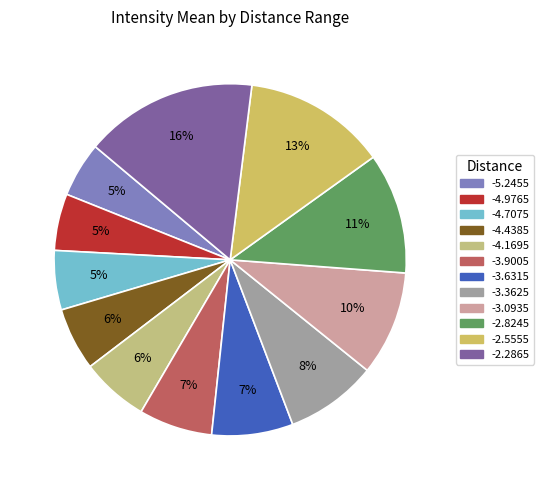

Is there a majority slice in this chart?

No